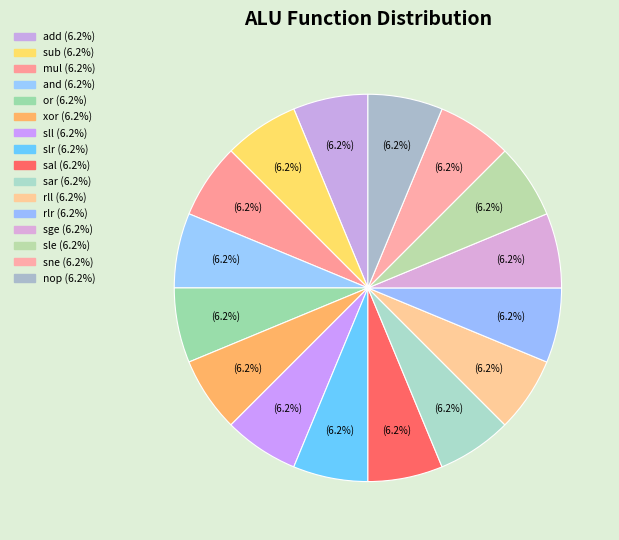

How many segments does this pie chart have?

16